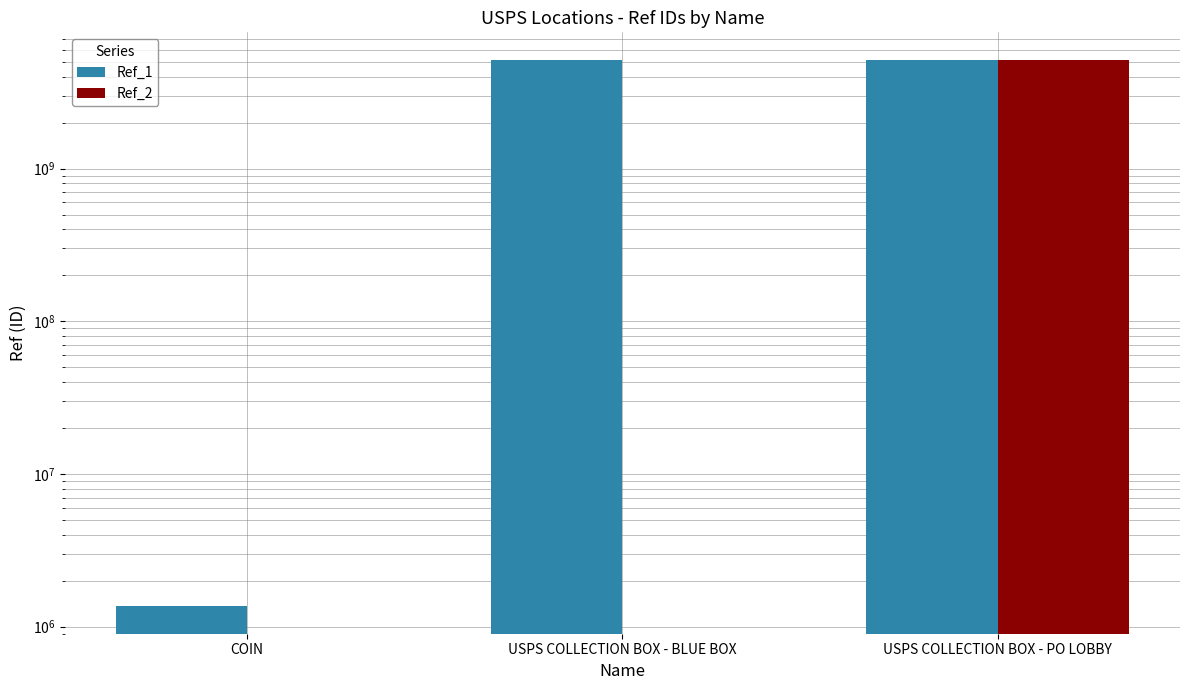

Which series changed the most between COIN and USPS COLLECTION BOX - PO LOBBY?

Ref_1